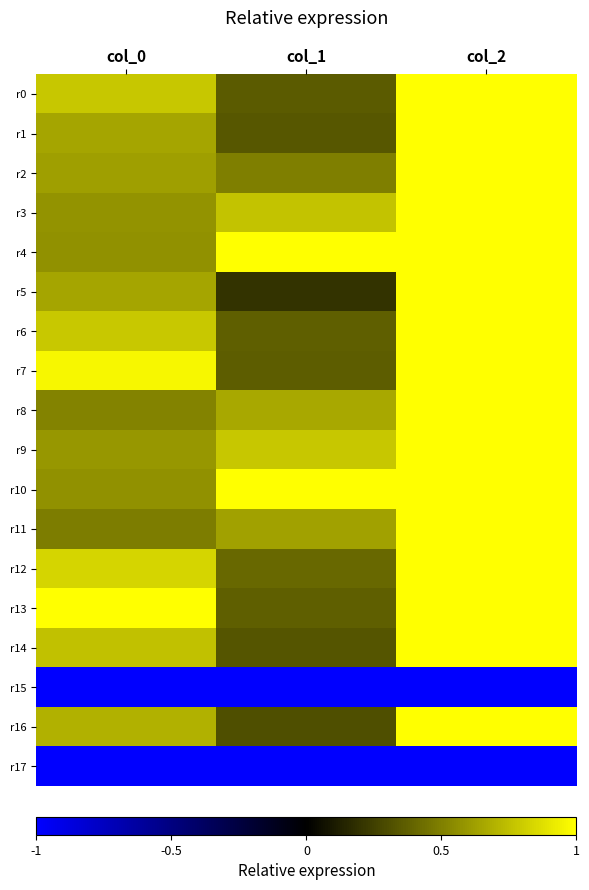

Reading left to right, what are all the values shown in this chart?

r0: col_0=0.8	col_1=0.4	col_2=1.0
r1: col_0=0.6	col_1=0.3	col_2=1.0
r2: col_0=0.6	col_1=0.5	col_2=1.0
r3: col_0=0.6	col_1=0.8	col_2=1.0
r4: col_0=0.6	col_1=1.0	col_2=1.0
r5: col_0=0.6	col_1=0.2	col_2=1.0
r6: col_0=0.8	col_1=0.4	col_2=1.0
r7: col_0=1.0	col_1=0.4	col_2=1.0
r8: col_0=0.5	col_1=0.7	col_2=1.0
r9: col_0=0.6	col_1=0.8	col_2=1.0
r10: col_0=0.6	col_1=1.0	col_2=1.0
r11: col_0=0.5	col_1=0.6	col_2=1.0
r12: col_0=0.8	col_1=0.4	col_2=1.0
r13: col_0=1.0	col_1=0.4	col_2=1.0
r14: col_0=0.8	col_1=0.3	col_2=1.0
r15: col_0=-1.0	col_1=-1.0	col_2=-1.0
r16: col_0=0.7	col_1=0.3	col_2=1.0
r17: col_0=-1.0	col_1=-1.0	col_2=-1.0